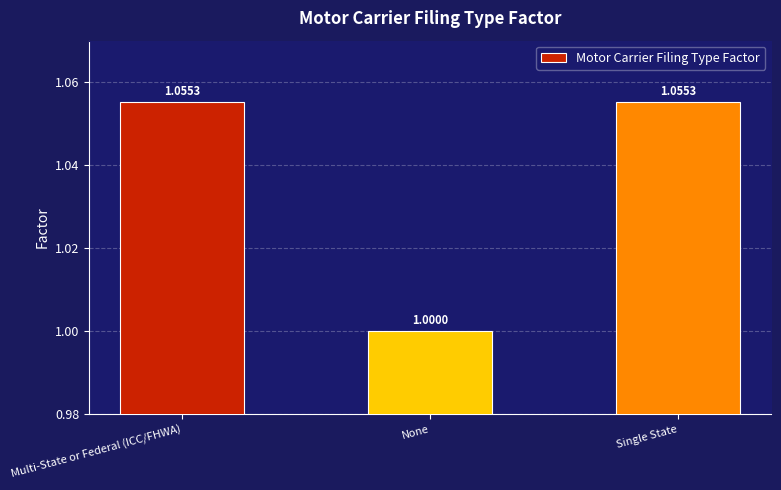

The value at None is 1.4. True or false?

False